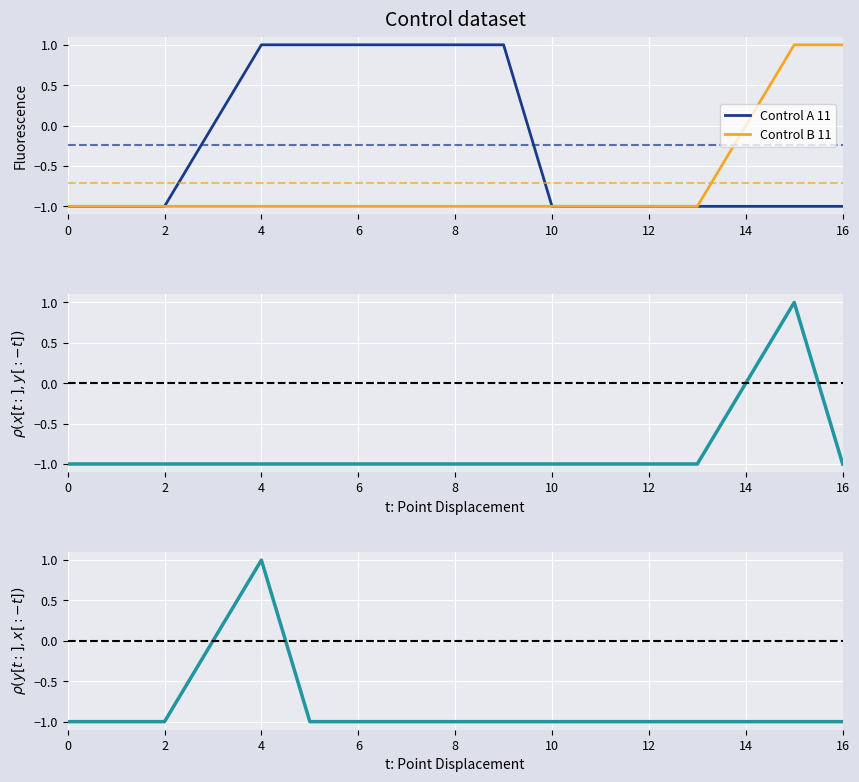

Rank the series at 15 from lowest to highest value.

Control A 11, col_2, Control B 11, col_9